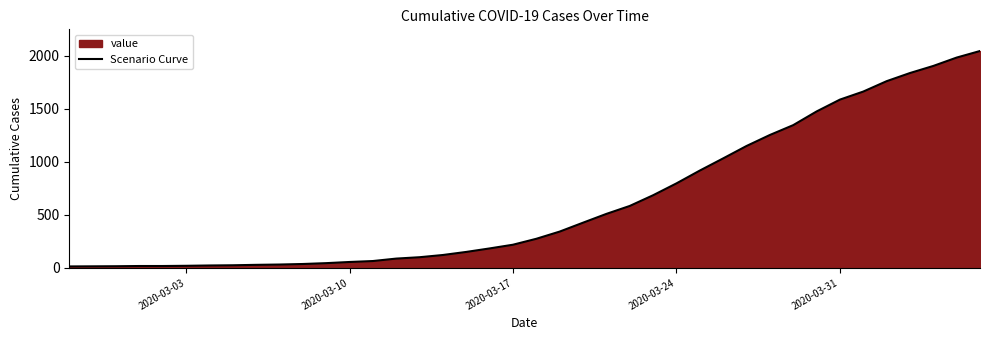

What is the difference between the maximum and minimum values?

2034